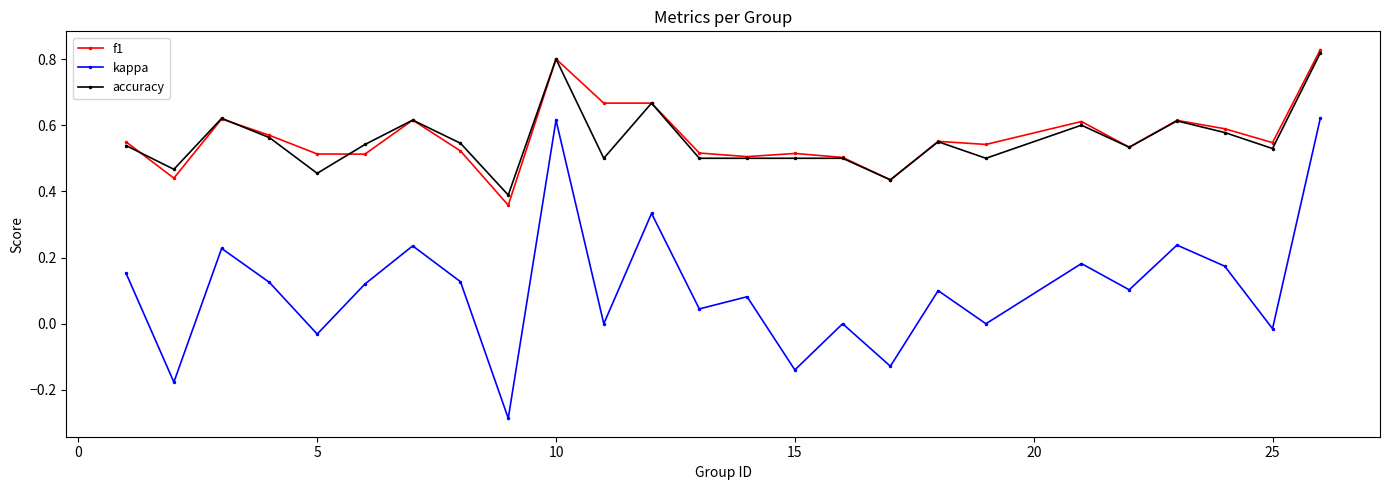

Which series has the largest range (max minus min)?

kappa